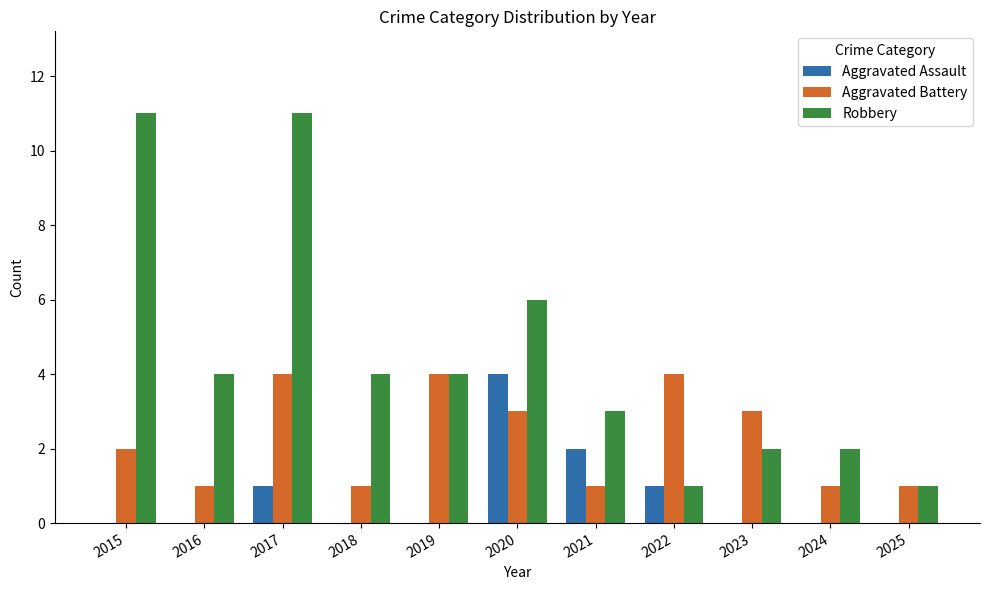

What is the sum of all Aggravated Assault values?

8